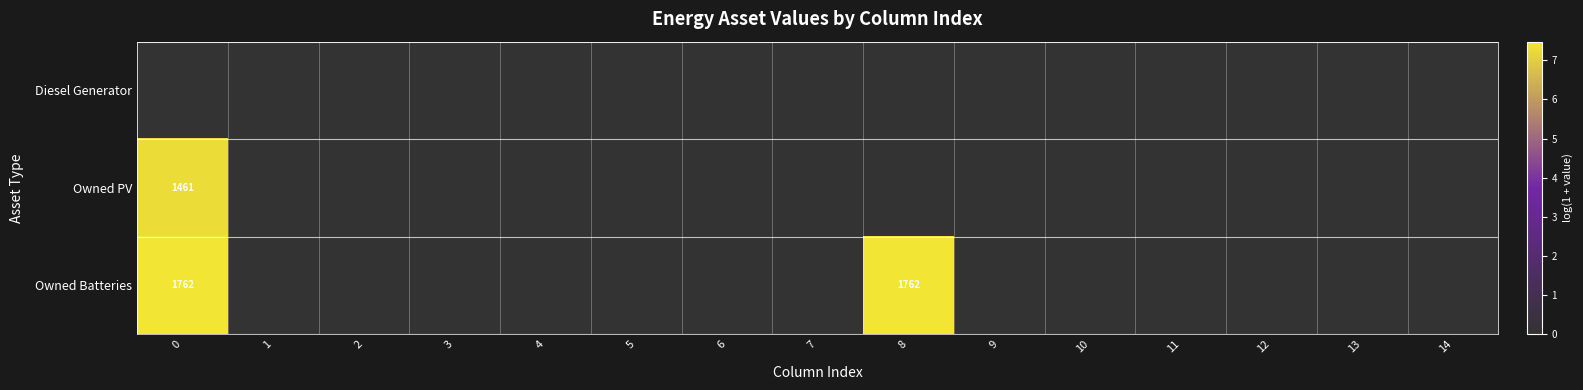

Is it true that Owned Batteries equals 1762 at 0?

True